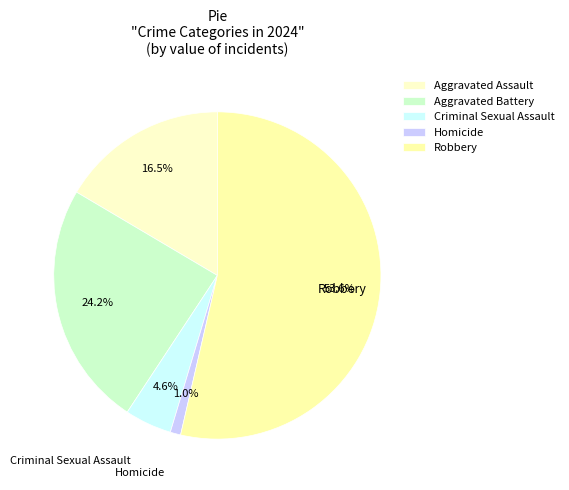

How many segments does this pie chart have?

5